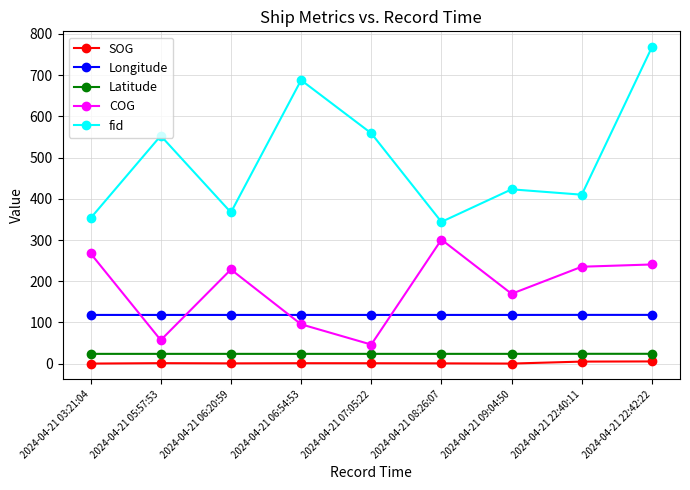

What is the value of the COG point at the 4th from the left?

95.5